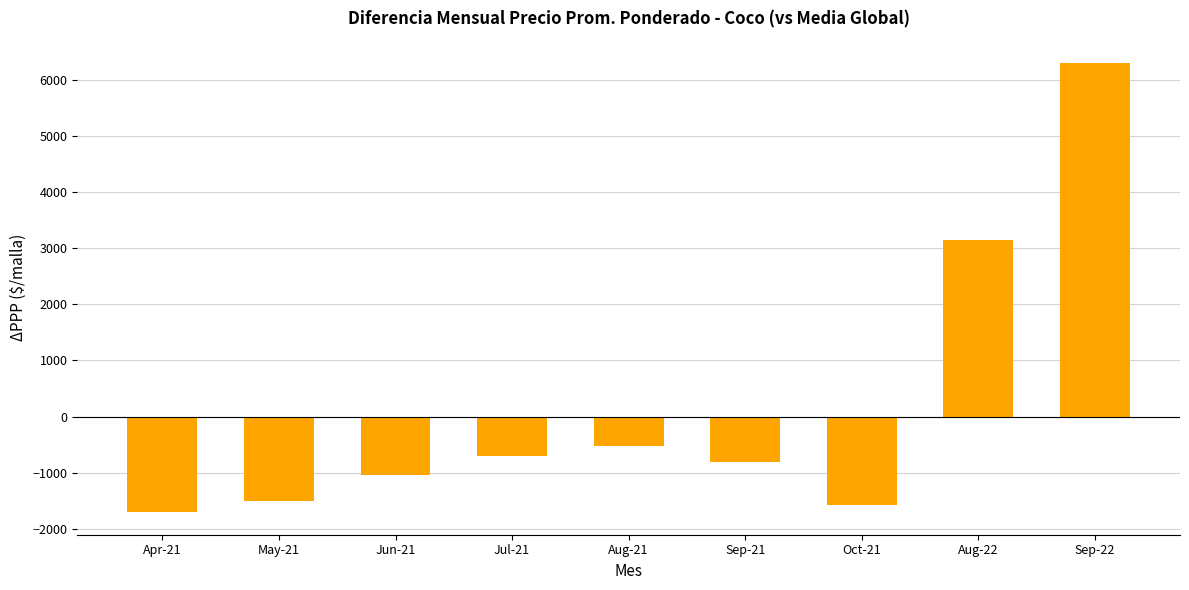

What is the difference between the maximum and minimum values?

8000.0